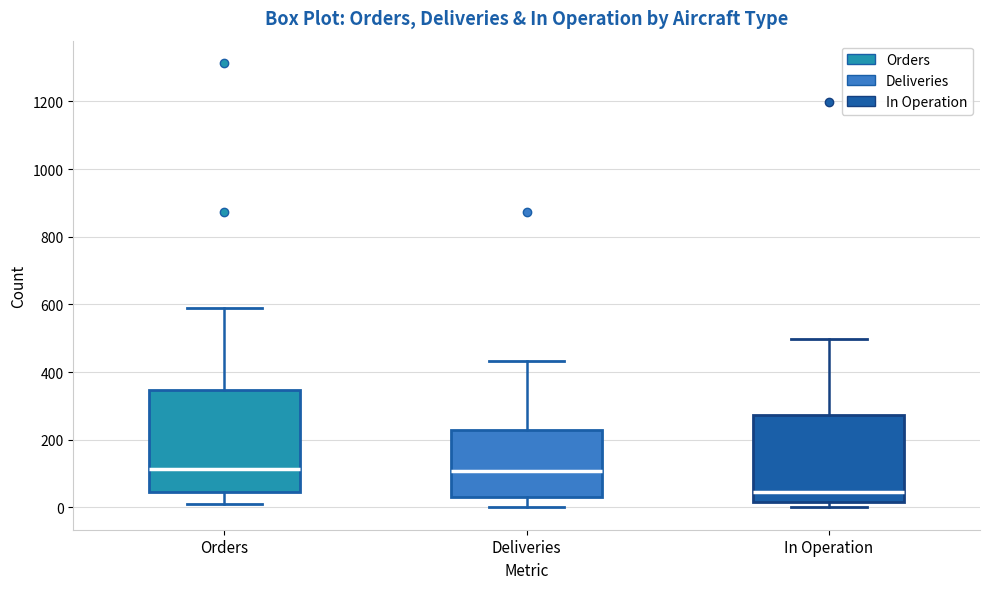

Reading left to right, read every box against the y-axis: the position of its median line, the range the box covers, and the ends of its whiskers. The values are not printed on the chart, so give them approximately, as read against the axis.

Orders: median 120, box 40 to 340, whiskers 20 to 600
Deliveries: median 100, box 40 to 220, whiskers 0 to 440
In Operation: median 40, box 20 to 280, whiskers 0 to 500